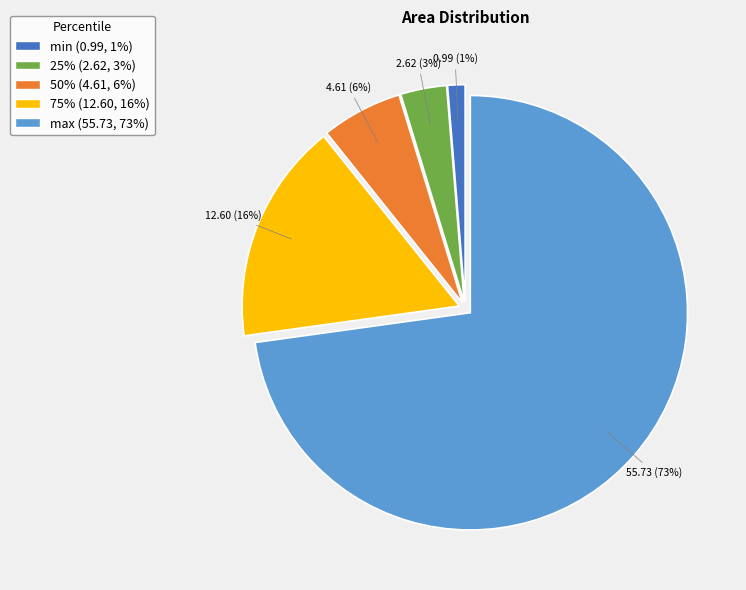

To the nearest percent, what is the average slice percentage?

20%